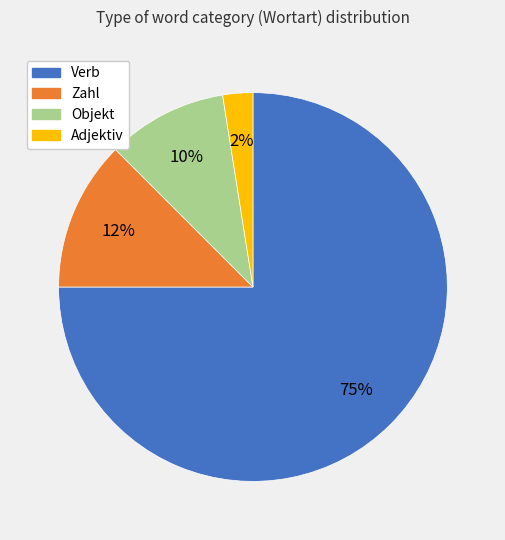

To the nearest percent, what is the average slice percentage?

25%